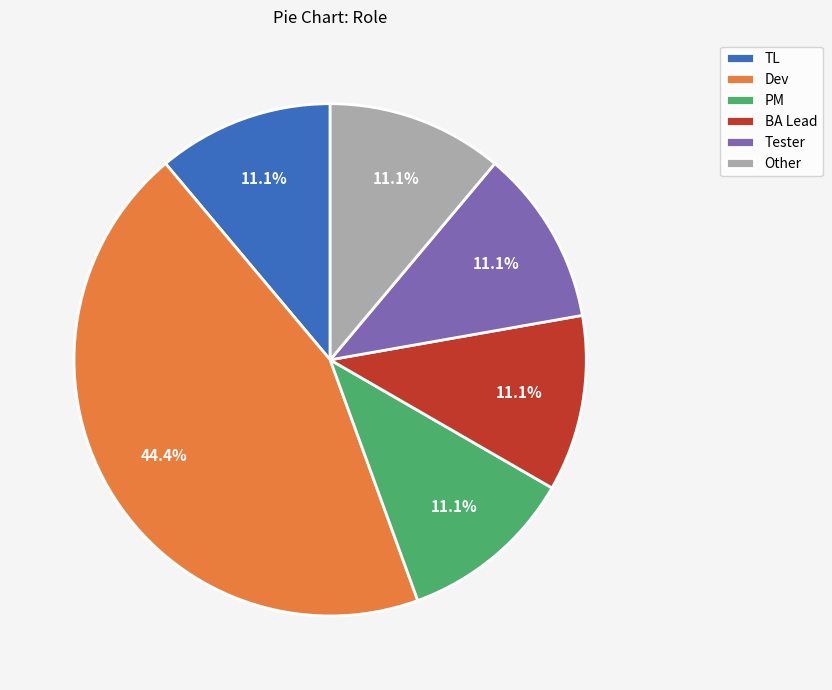

What percentage do BA Lead and PM together represent?

22.2%